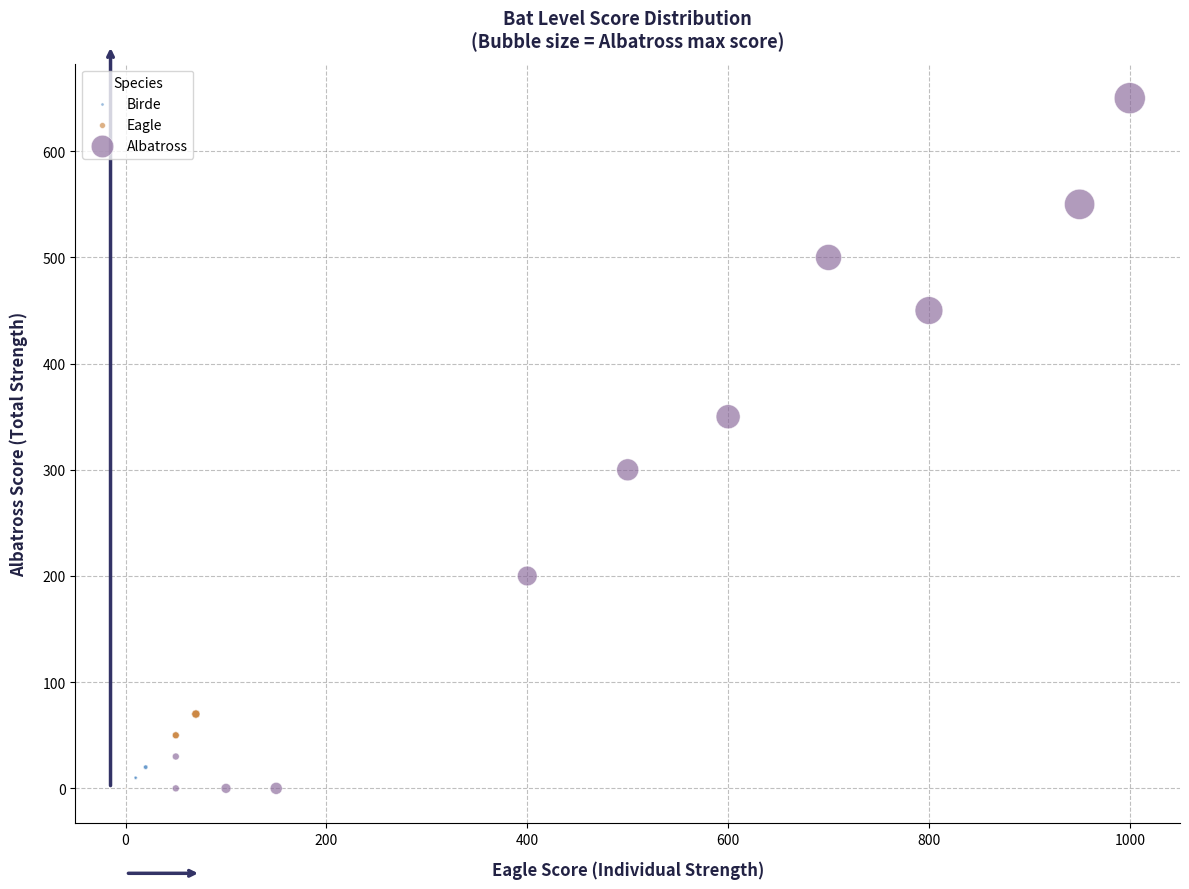

What are all the series names shown in the legend?

Birde, Eagle, Albatross